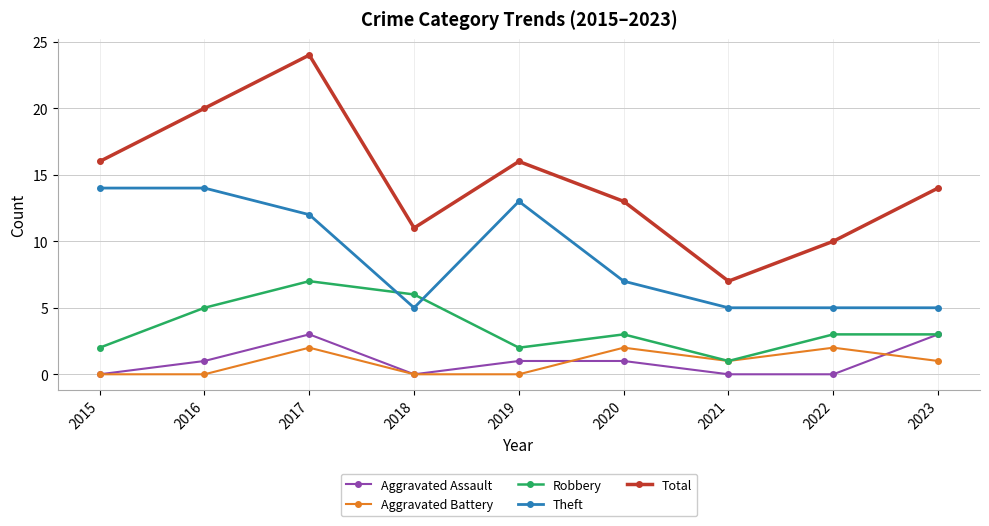

What is the value of the Aggravated Battery point at the 6th from the left?

2